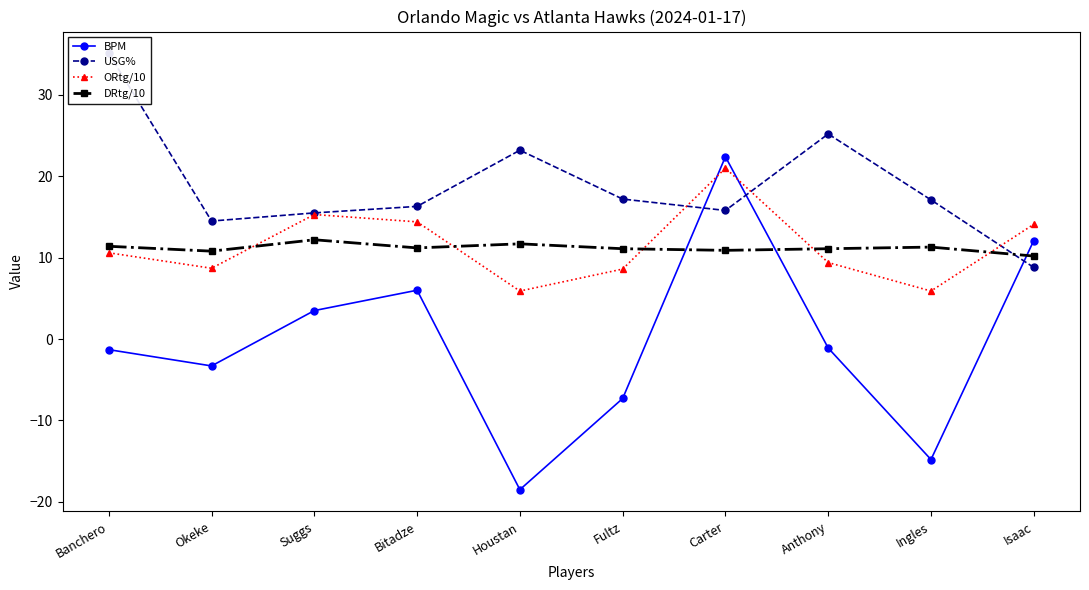

The DRtg/10 series shows 3.3 at Isaac. True or false?

False